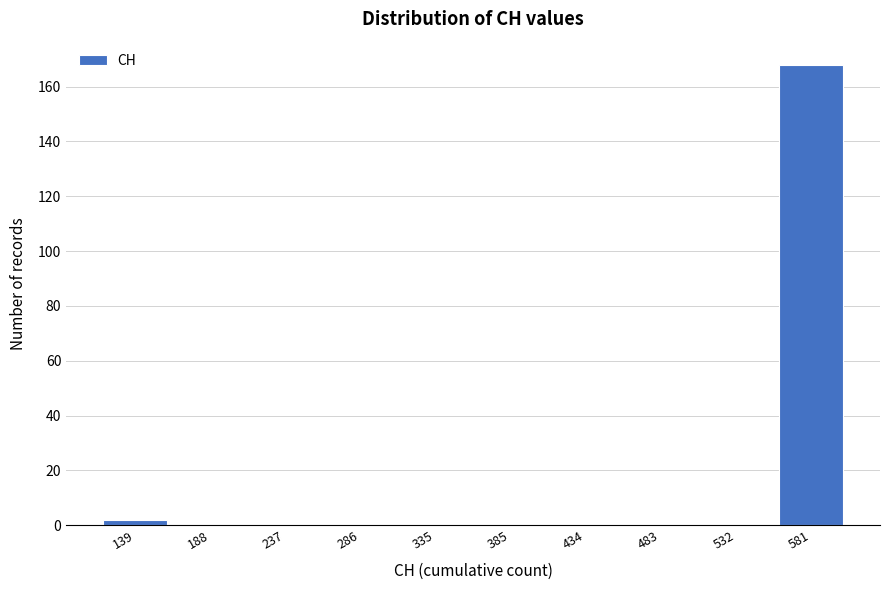

Reading left to right, what are all the values shown in this chart?

139=2	188=0	237=0	286=0	335=0	385=0	434=0	483=0	532=0	581=168